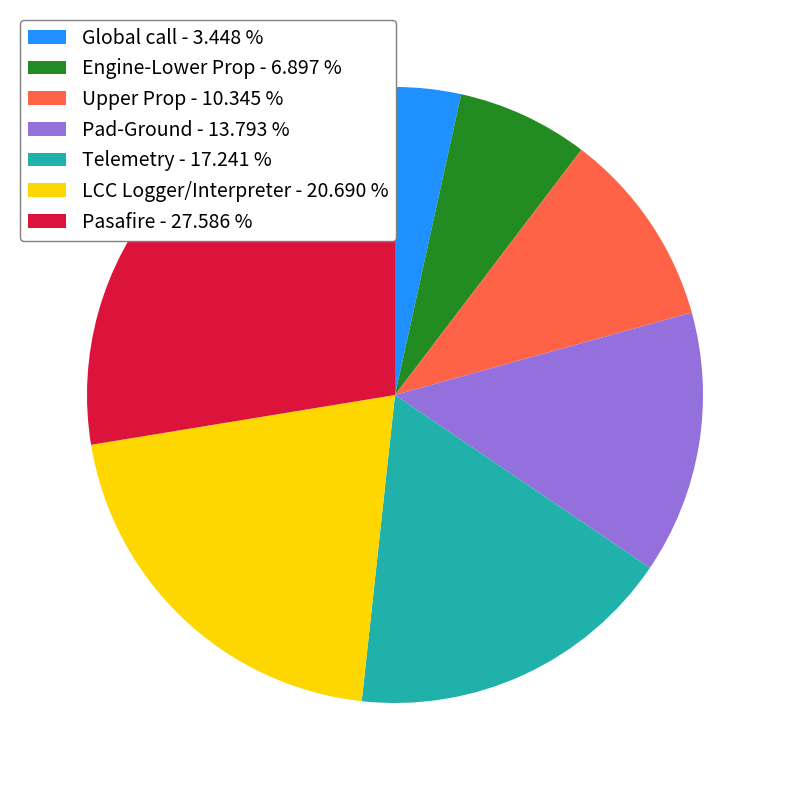

Approximately how many times larger is the value at Pad-Ground - 13.793 % compared to Telemetry - 17.241 %?

0.8